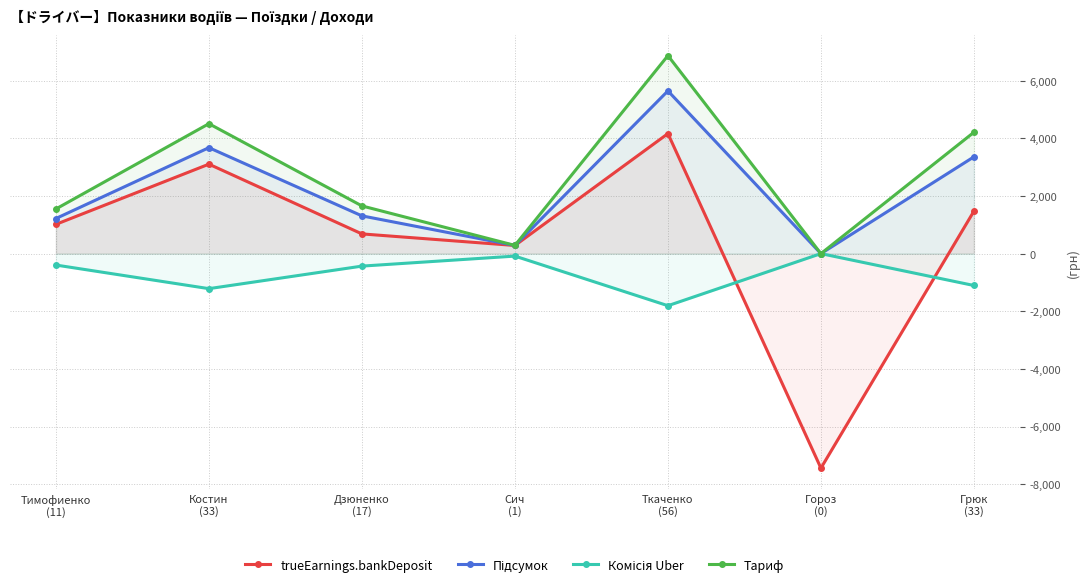

Rank the categories by Комісія Uber value from lowest to highest.

Ткаченко
(56), Костин
(33), Грюк
(33), Дзюненко
(17), Тимофиенко
(11), Сич
(1), Гороз
(0)